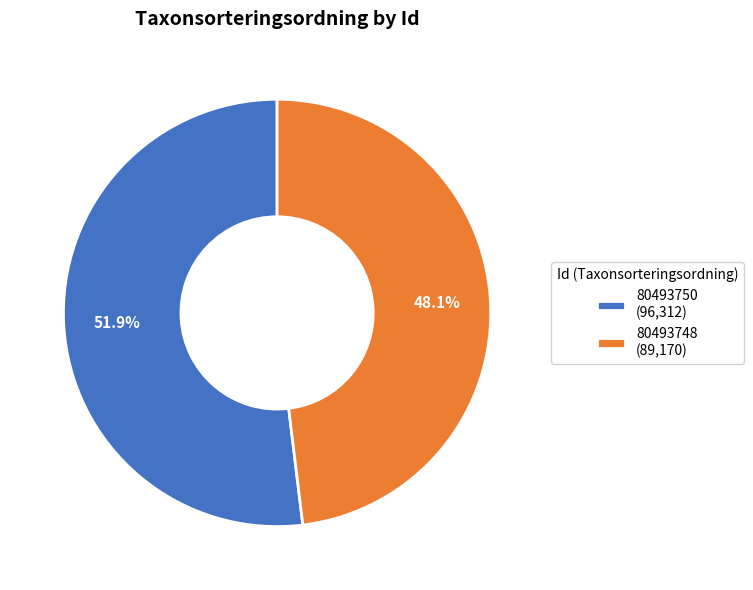

Which slice is the smallest?

80493748